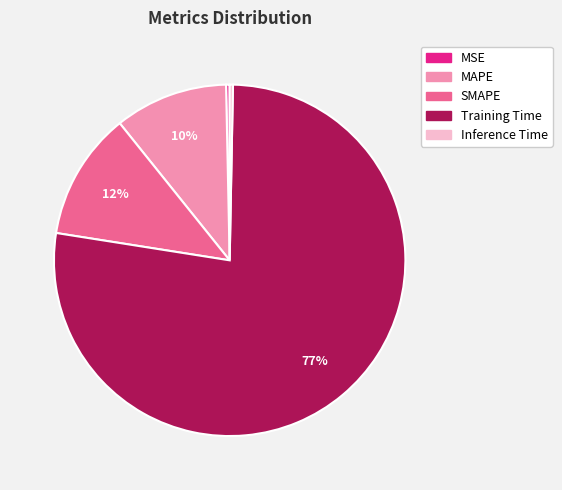

What is the largest slice in the pie chart?

Training Time